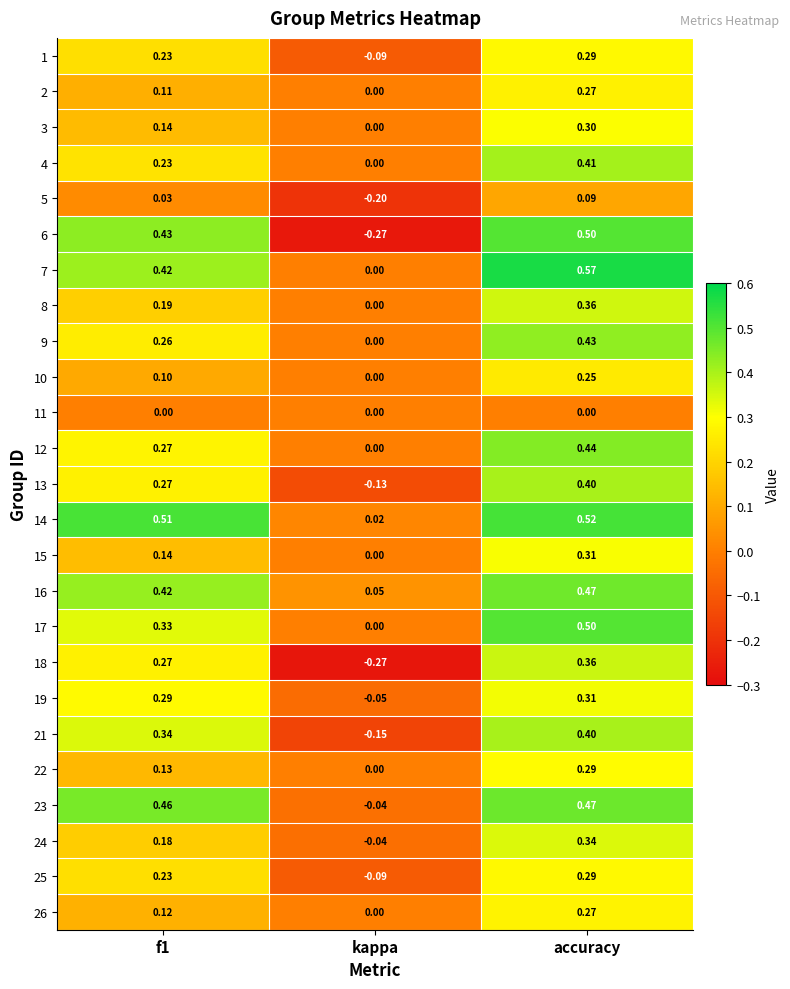

Which category has the lowest value in the 10 series?

kappa